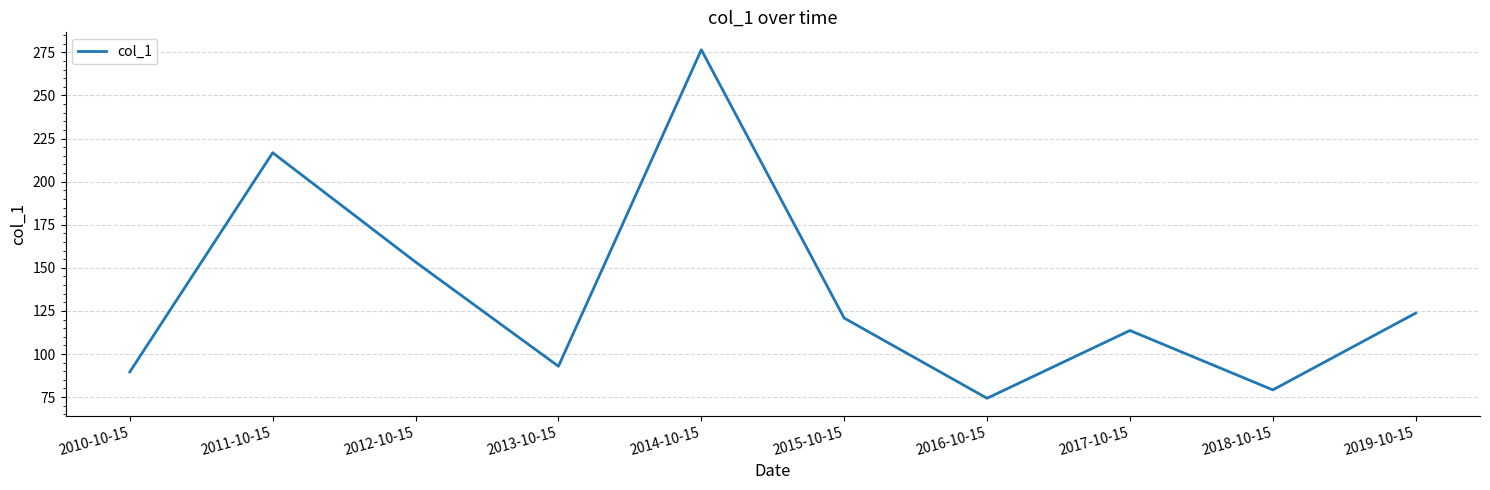

List the labels in order of value, largest first.

2014-10-15, 2011-10-15, 2012-10-15, 2019-10-15, 2015-10-15, 2017-10-15, 2013-10-15, 2010-10-15, 2018-10-15, 2016-10-15